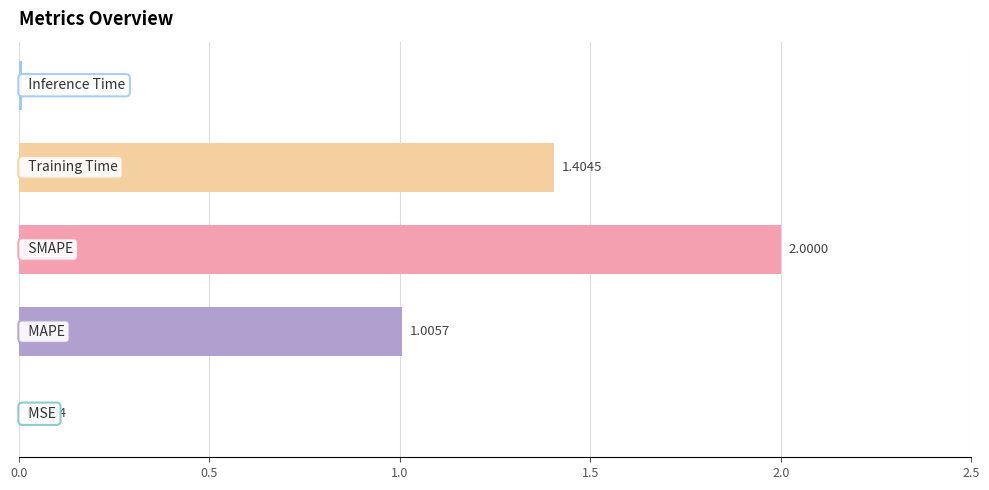

What is the sum of all values?

4.4